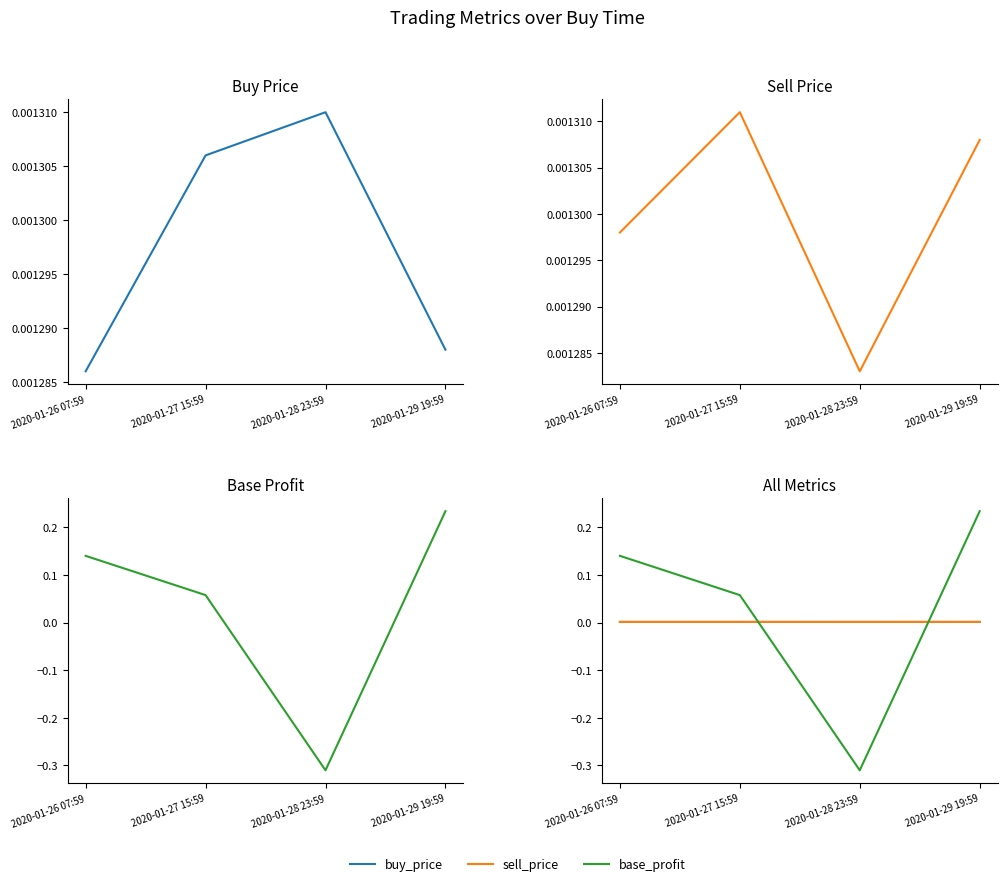

At which category is the sum across all series the highest?

2020-01-29 19:59